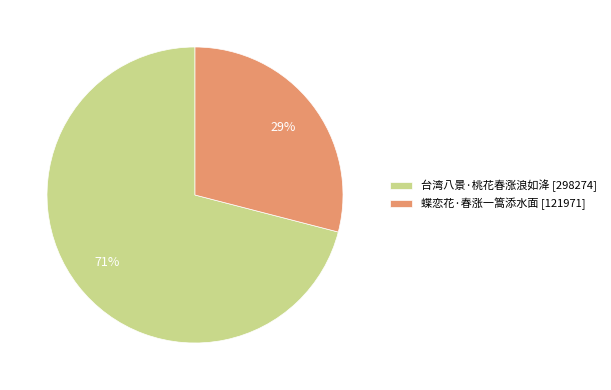

Combined, do 蝶恋花·春涨一篙添水面 [121971] and 台湾八景·桃花春涨浪如洚 [298274] account for over 50%?

Yes